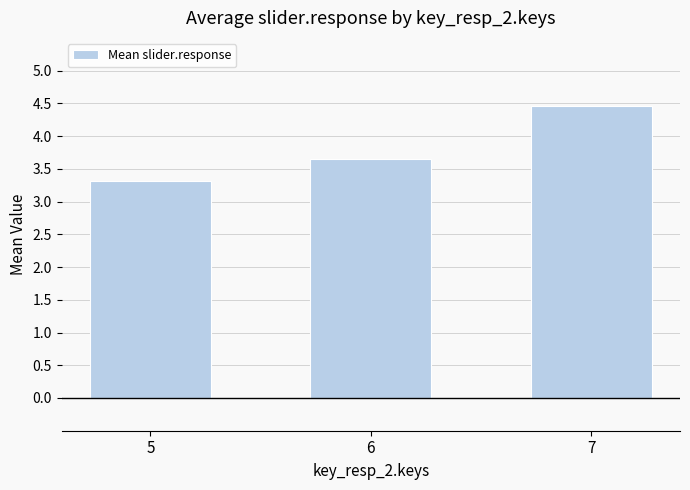

What is the difference between the maximum and second lowest values?

0.8